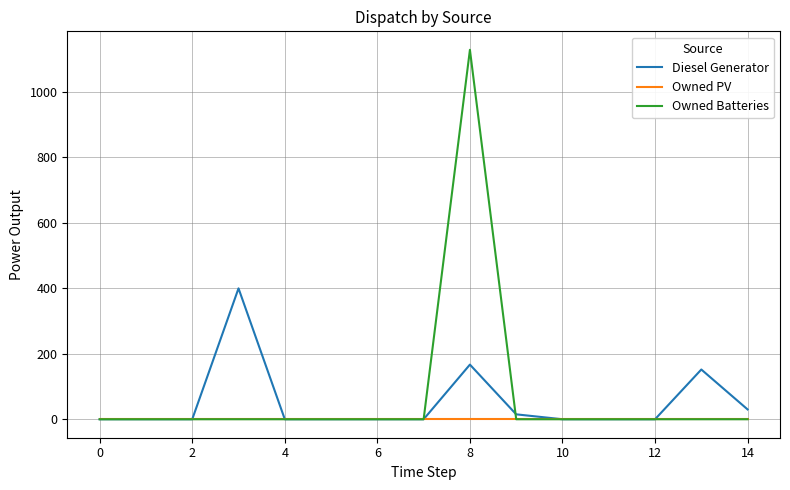

Which series has the largest range (max minus min)?

Owned Batteries